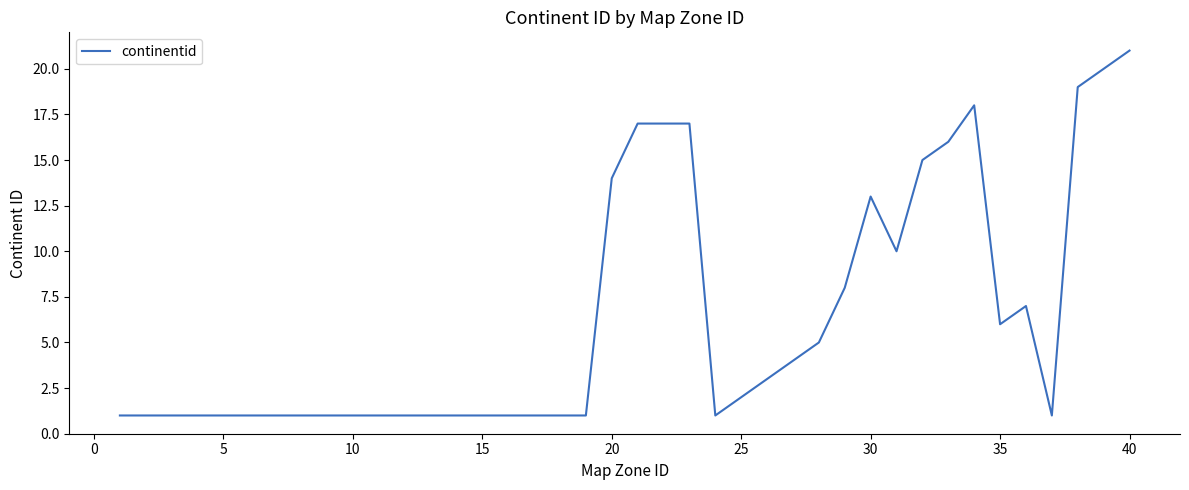

What is the greatest value displayed?

21